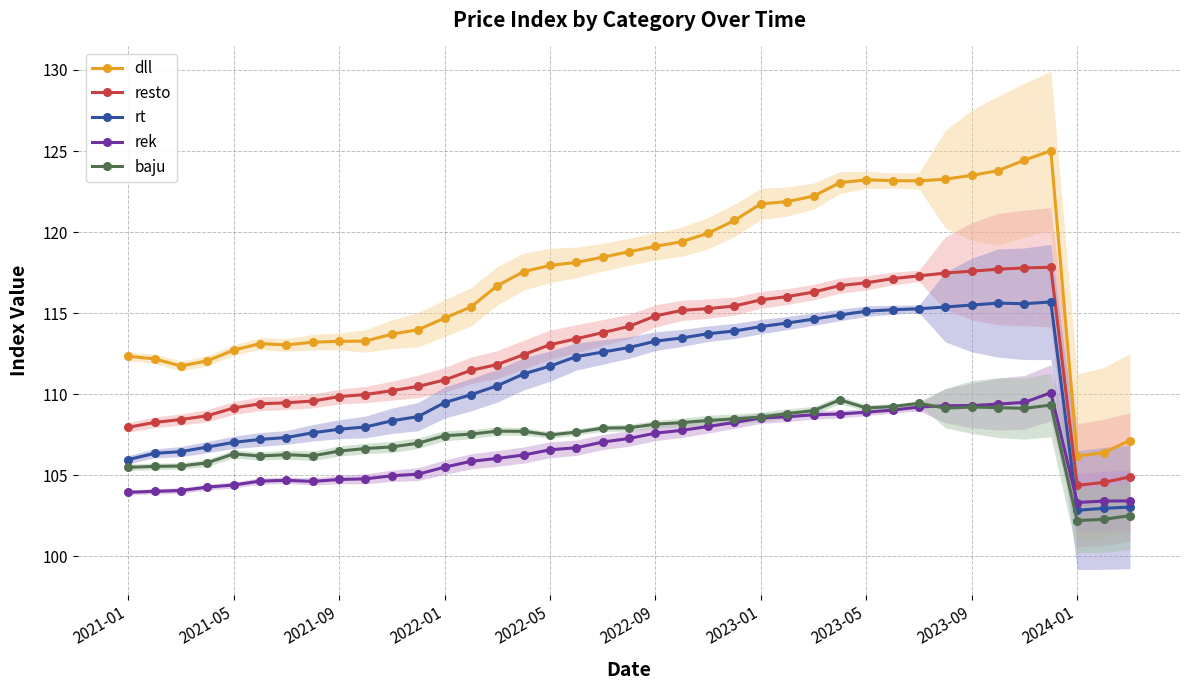

Which series ends up on top after the final intersection of rek and rt?

rek